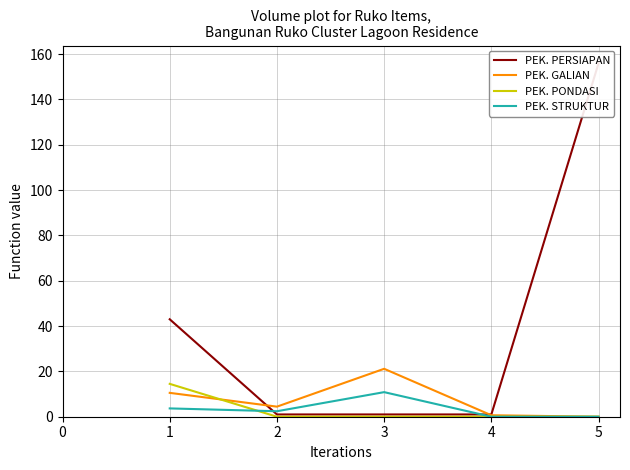

At which label does PEK. GALIAN reach its peak?

3